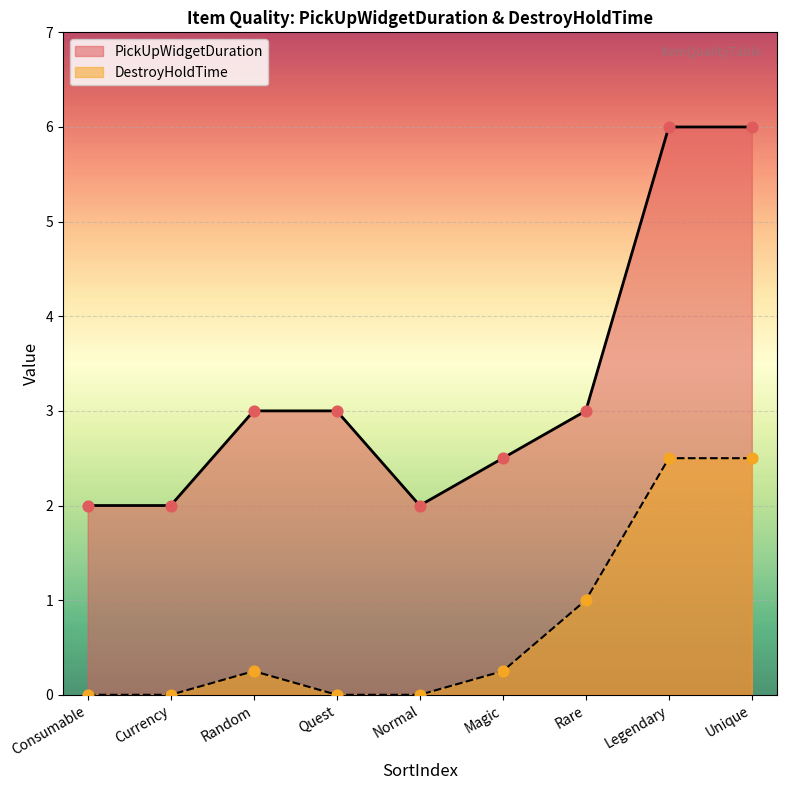

Which series contains the lowest Y value?

DestroyHoldTime